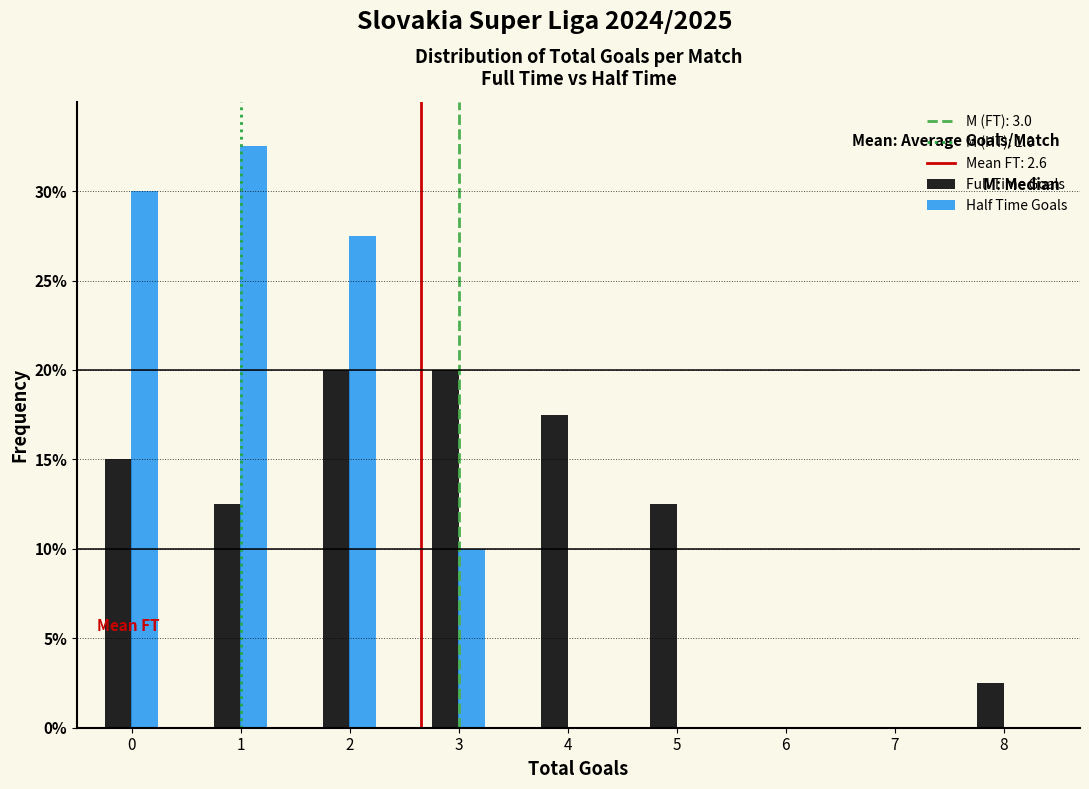

What is the height of the Half Time Goals bar covering -0.5 to 0.5 on the x-axis? The values are not printed on the chart, so give them approximately, as read against the axis.

30.0